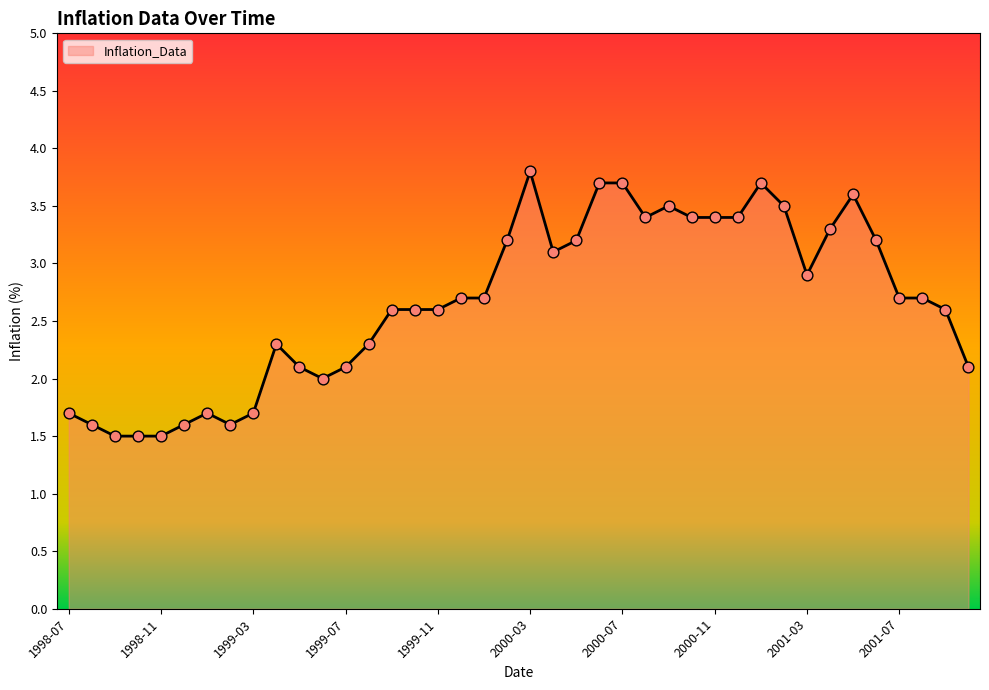

What is the minimum value shown in the chart?

1.5